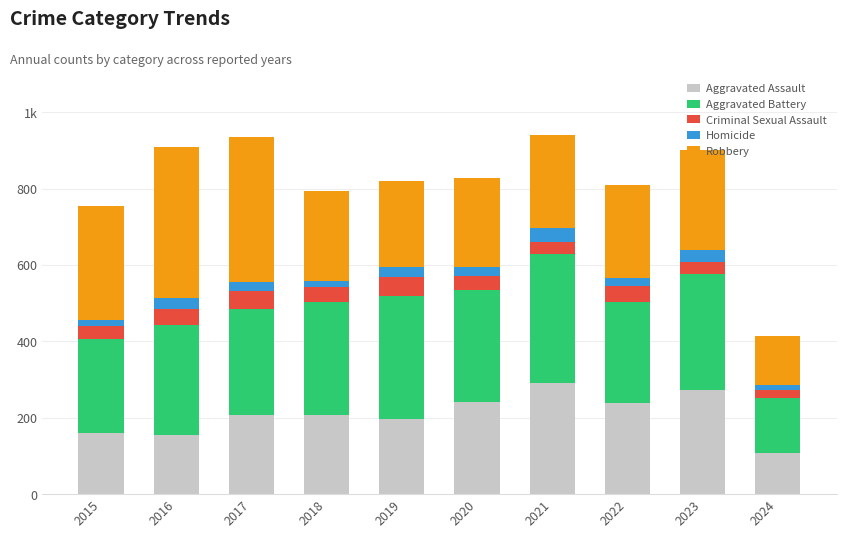

What are all the series names shown in the legend?

Aggravated Assault, Aggravated Battery, Criminal Sexual Assault, Homicide, Robbery